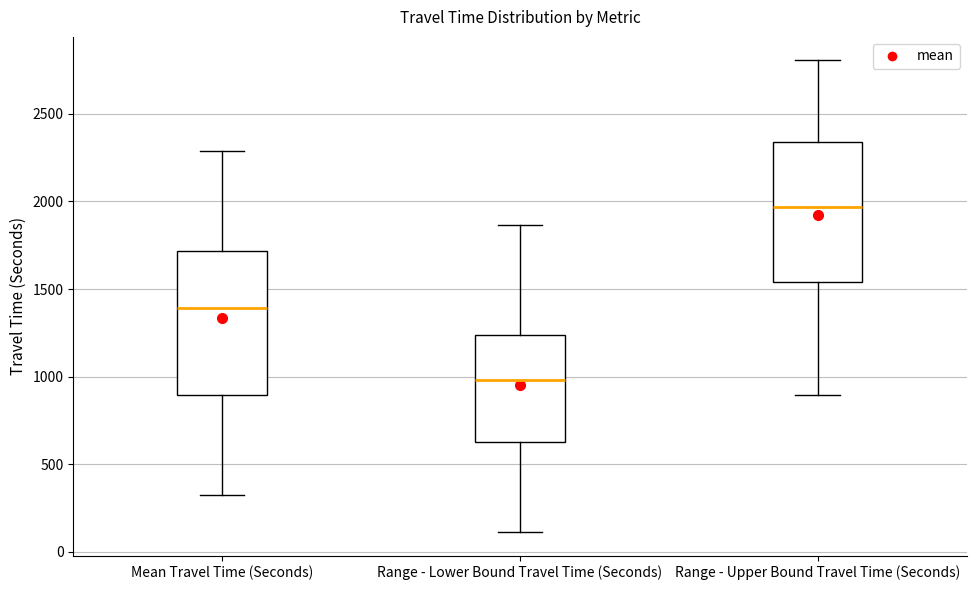

Where does the upper whisker of the box for Mean Travel Time (Seconds) end on the y-axis? The values are not printed on the chart, so give them approximately, as read against the axis.

2300